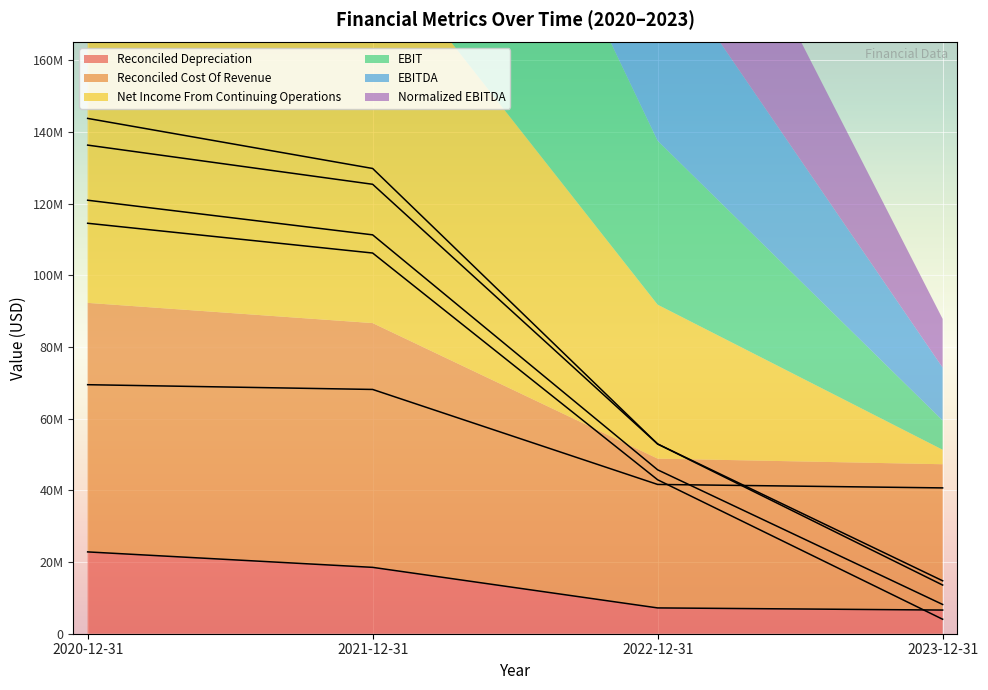

What is the sum of all EBITDA values?

341374651